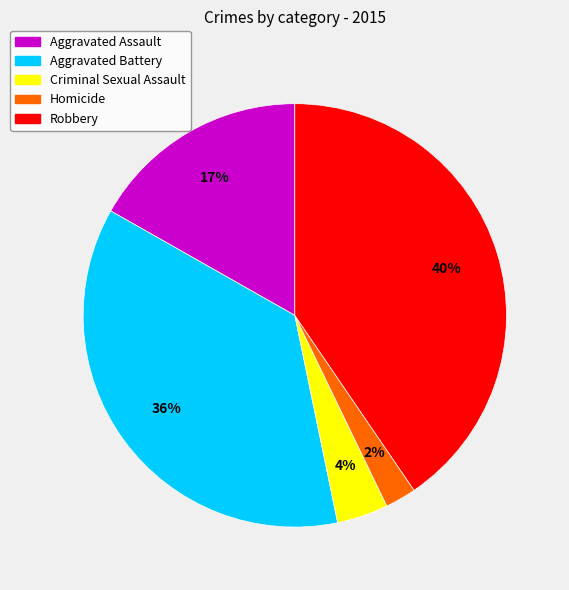

Is there any slice that represents more than half of the pie?

No